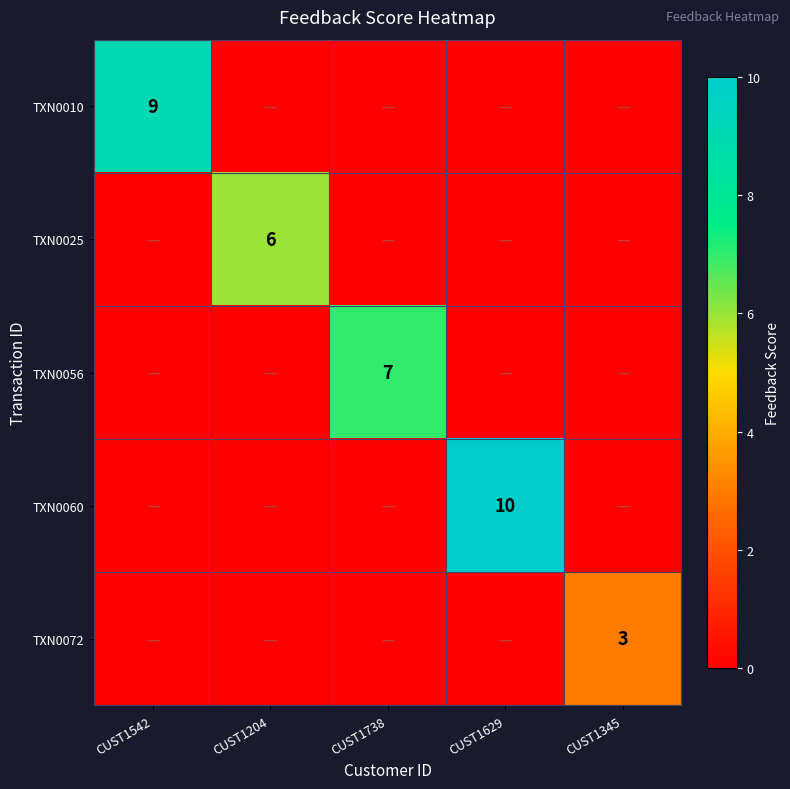

True or false: TXN0010 has a value of 0 at CUST1345.

True